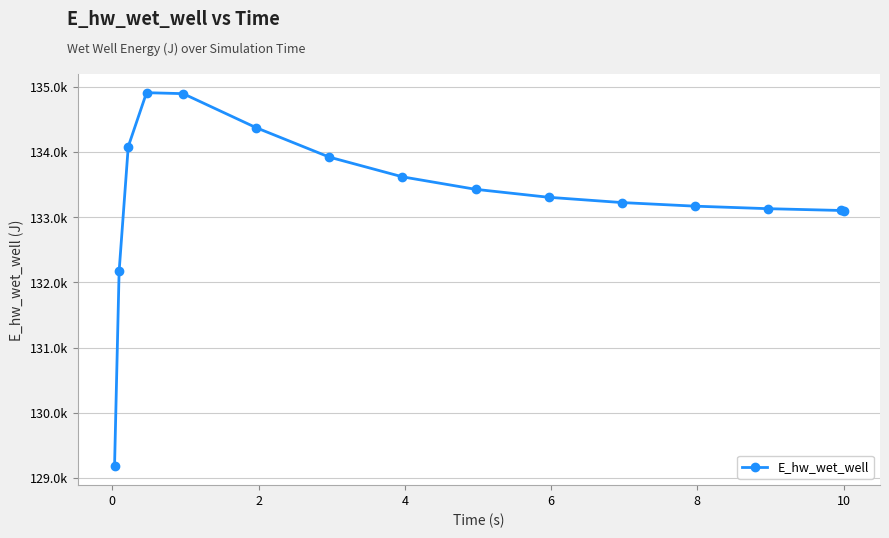

Does the chart have visible grid lines?

Yes